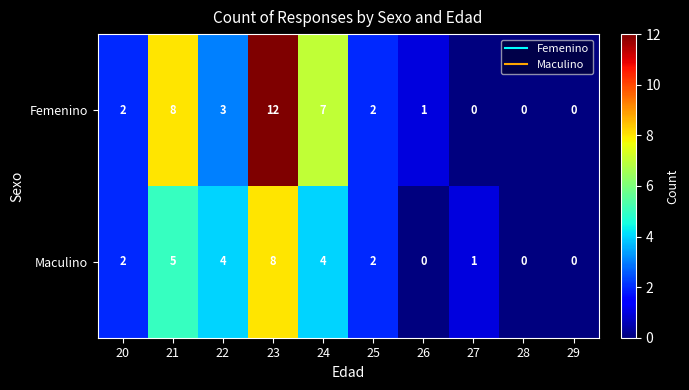

Where is Femenino nearest to the value 6?

24